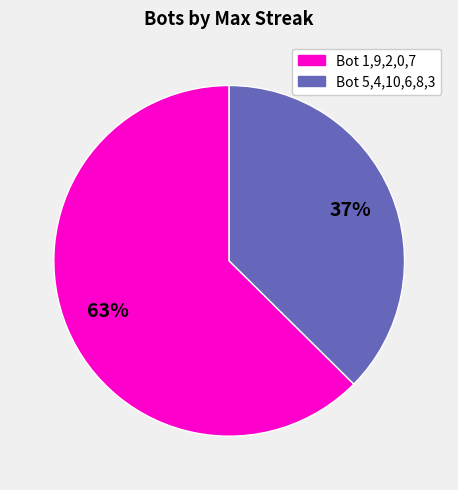

Does any single category account for the majority?

Yes